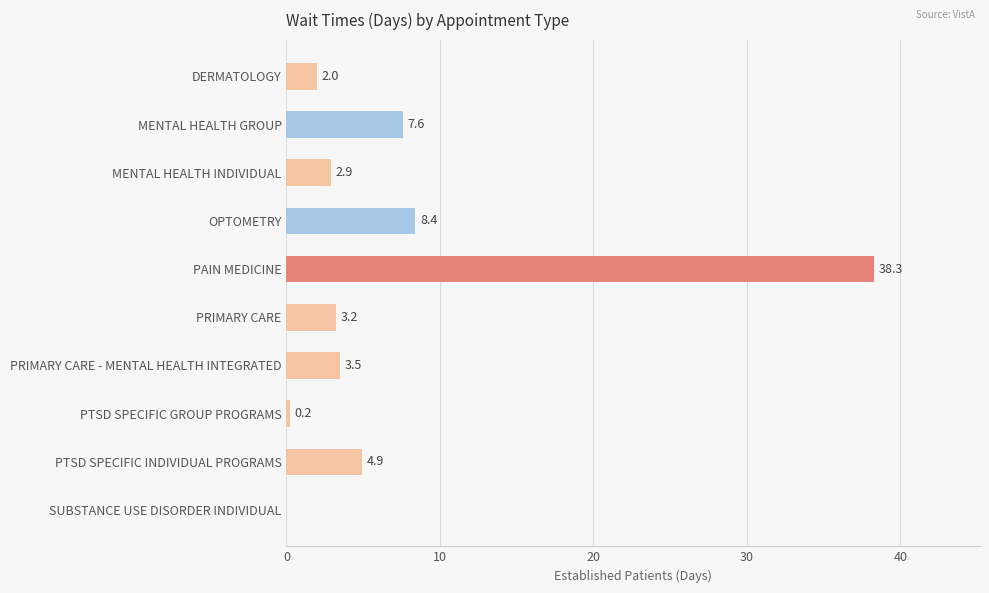

At which label is the value closest to 19?

OPTOMETRY